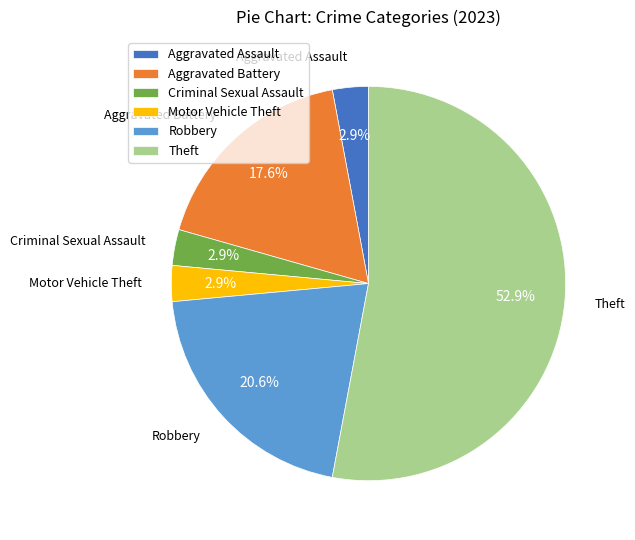

To the nearest percent, what percentage of the pie is Criminal Sexual Assault?

3%